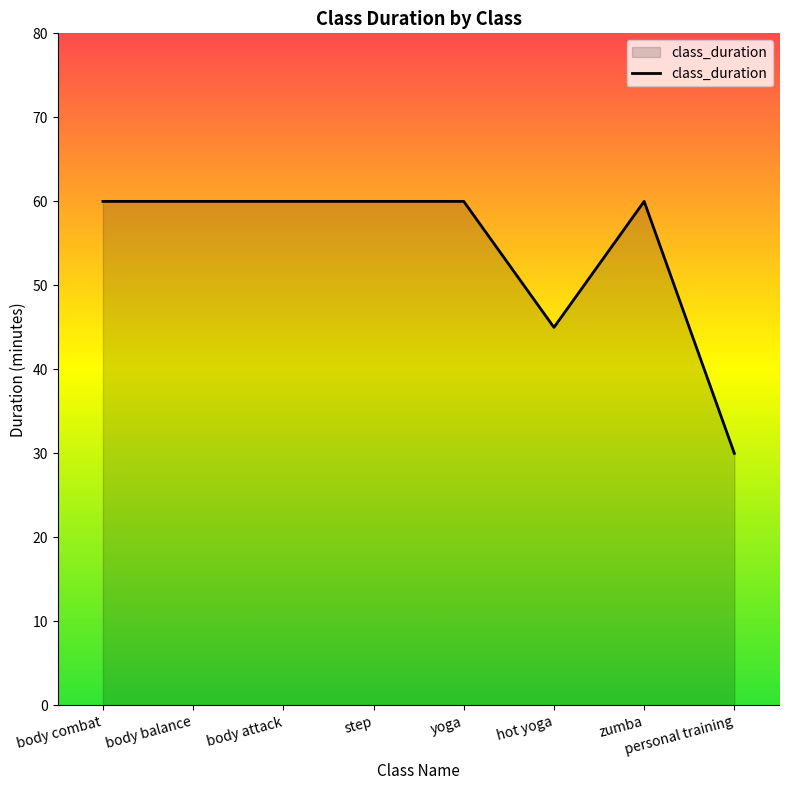

How many series are shown in this chart?

1